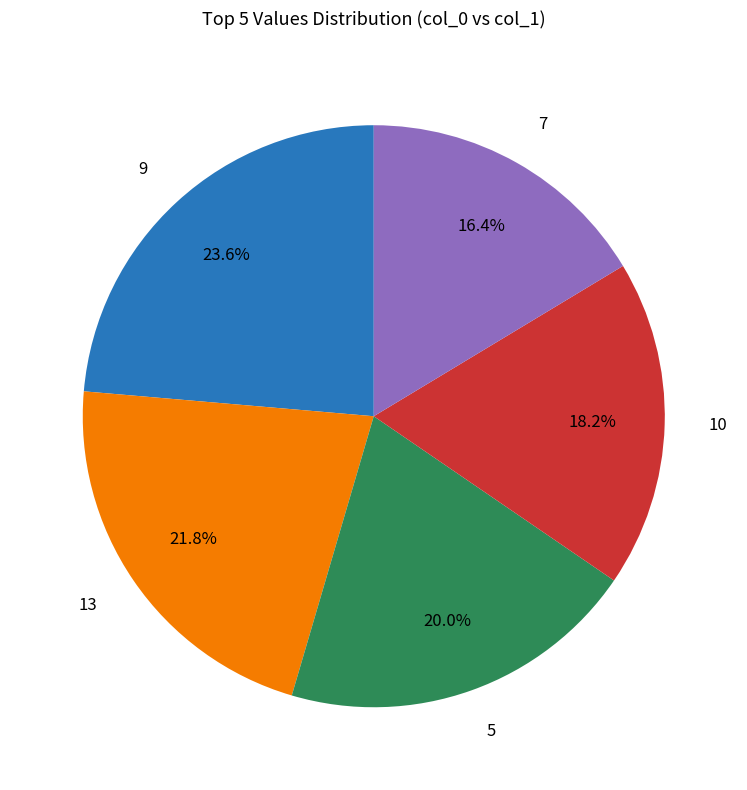

To the nearest percent, what portion does 10 represent?

18%